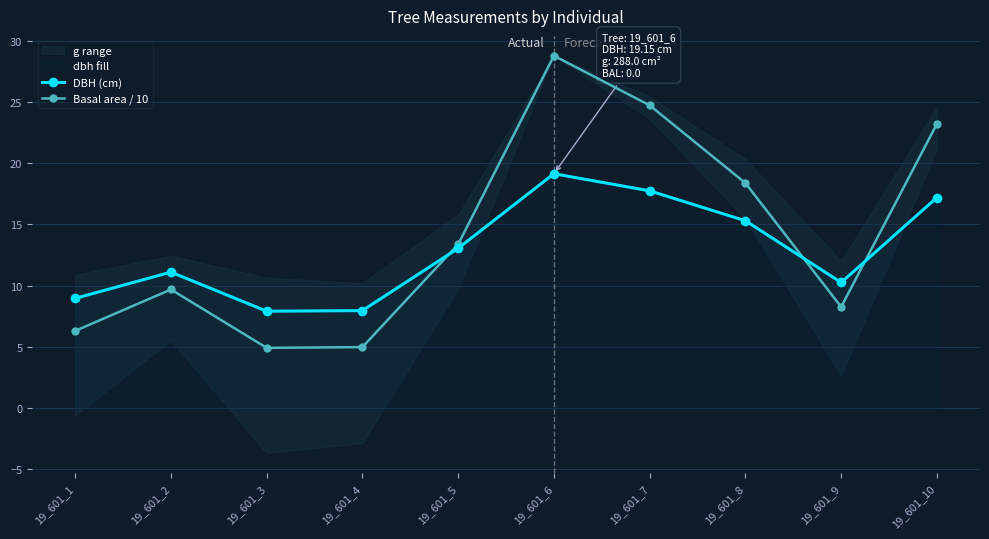

What value does the Basal area / 10 series have at 19_601_1?

6.3